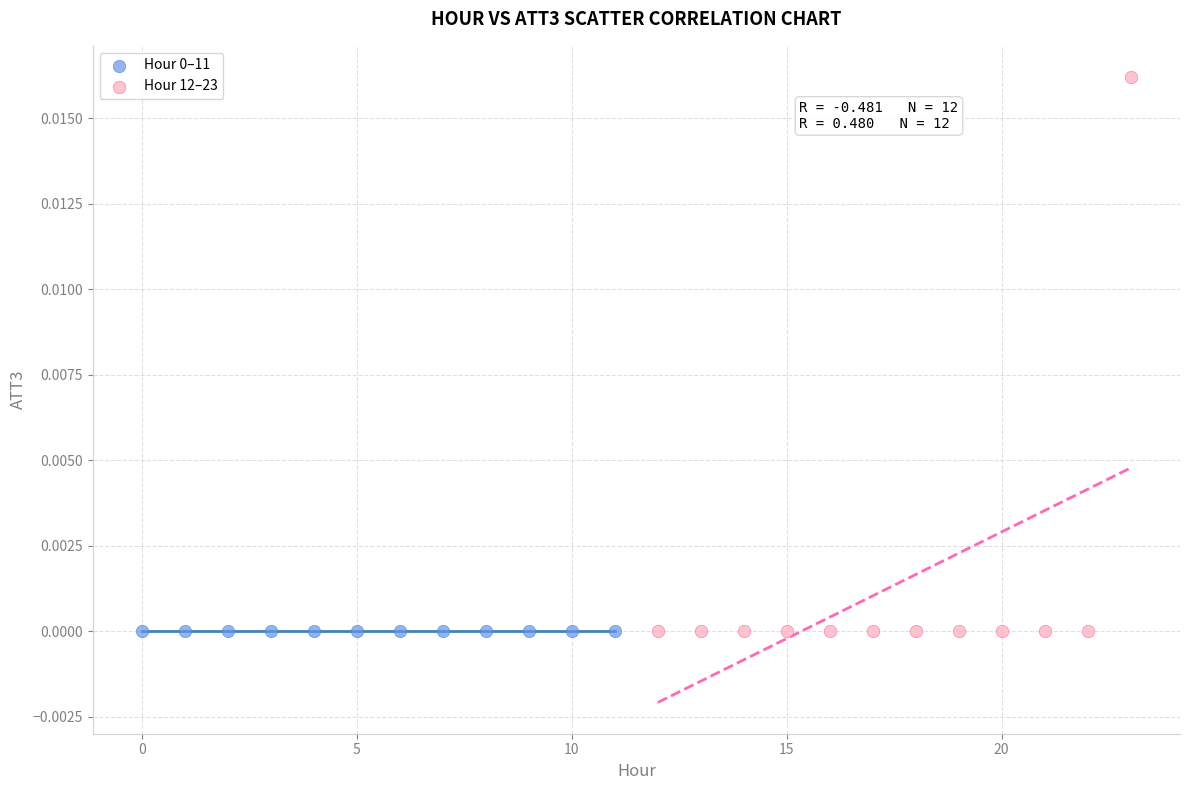

Which series reaches the maximum Y coordinate?

Hour 12–23